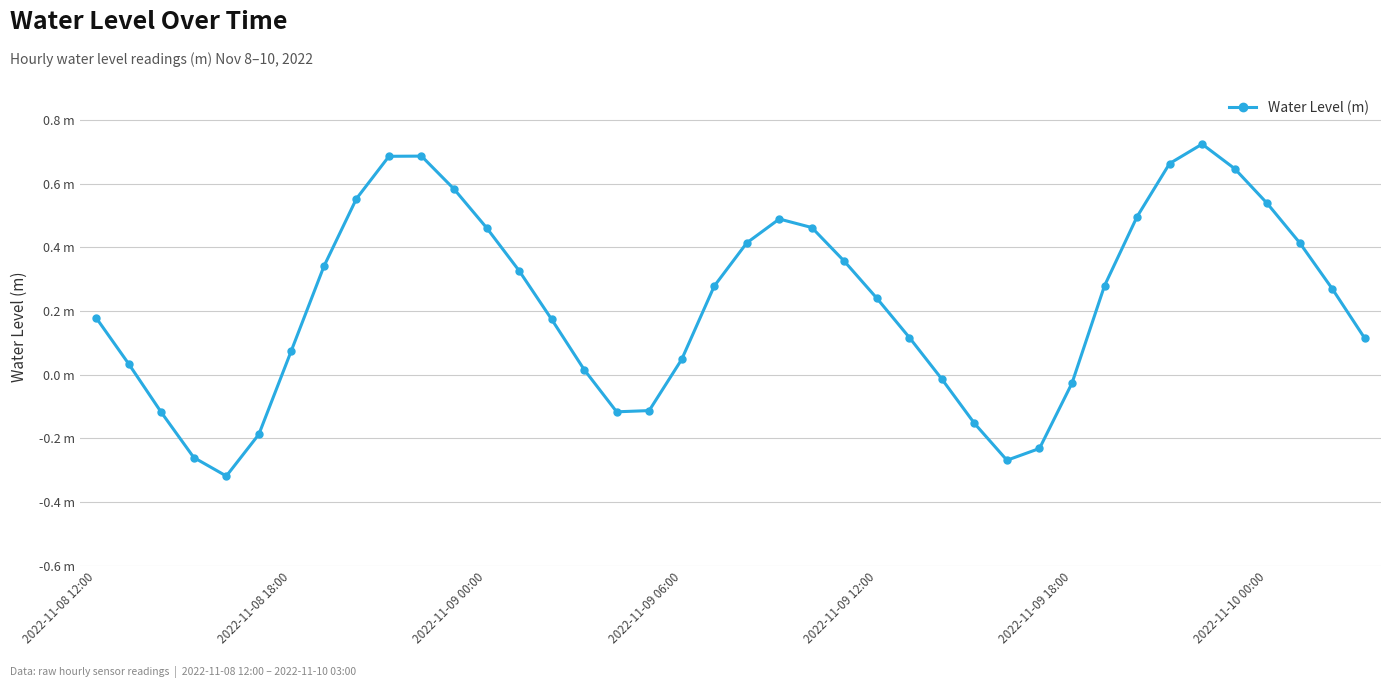

Does the chart have visible grid lines?

Yes